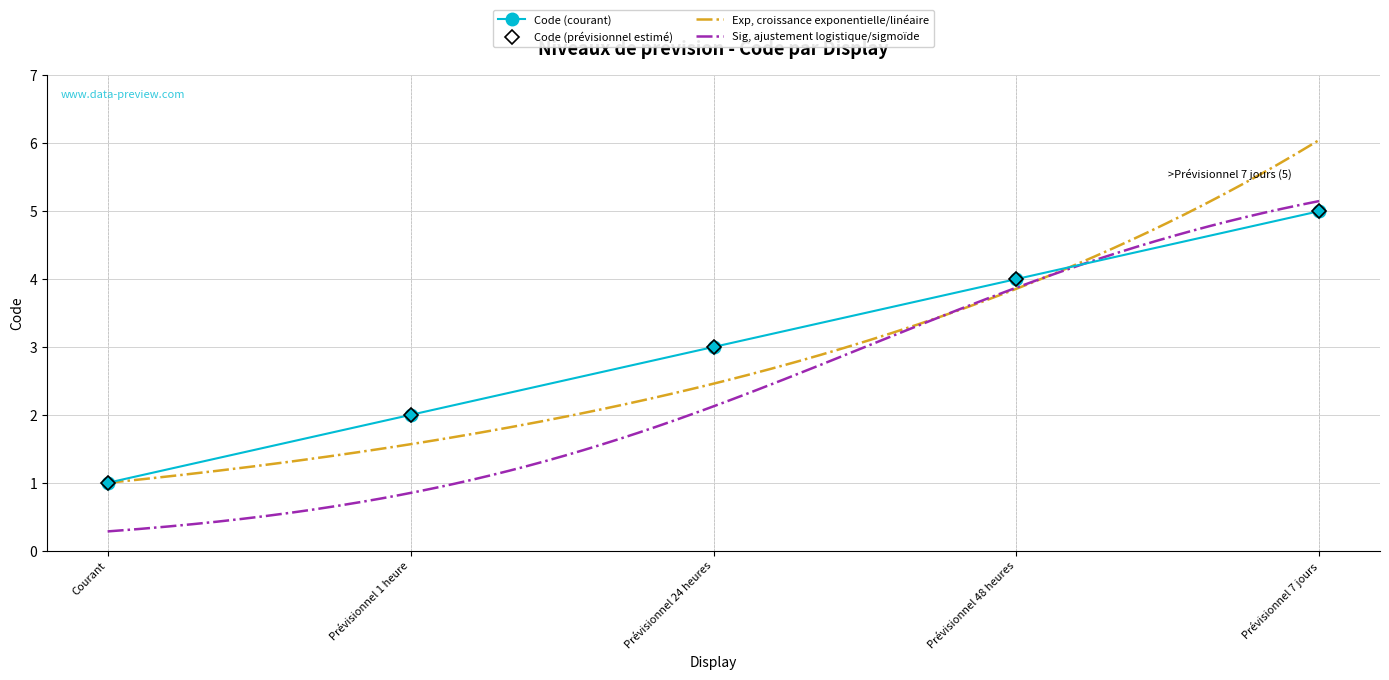

What is the value of the 5th point from the left?

5